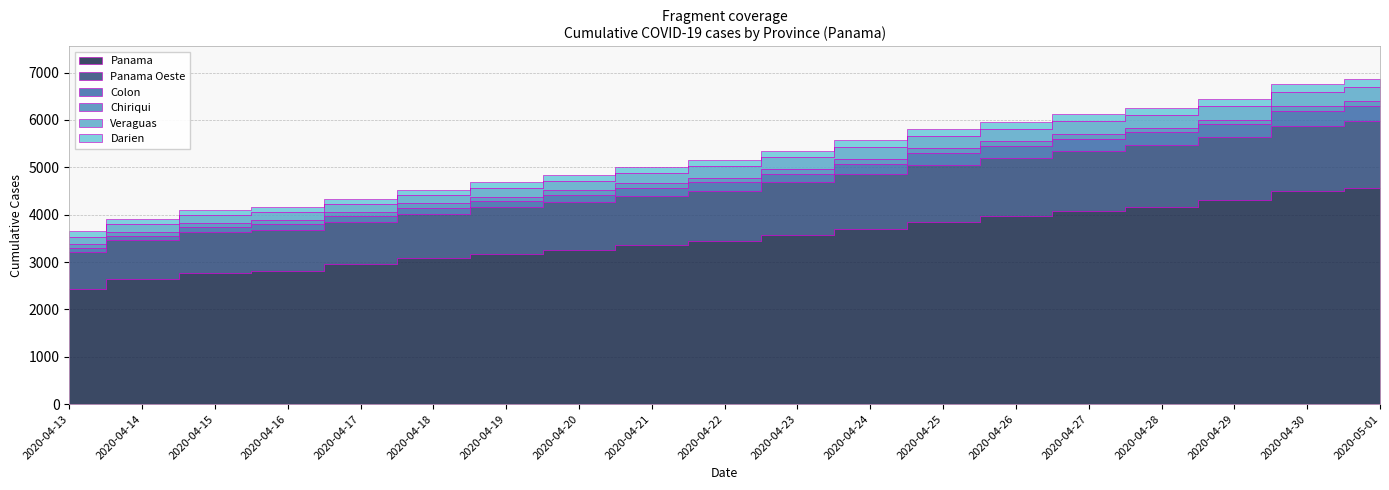

Is it true that Chiriqui equals 160 at 2020-05-01?

False